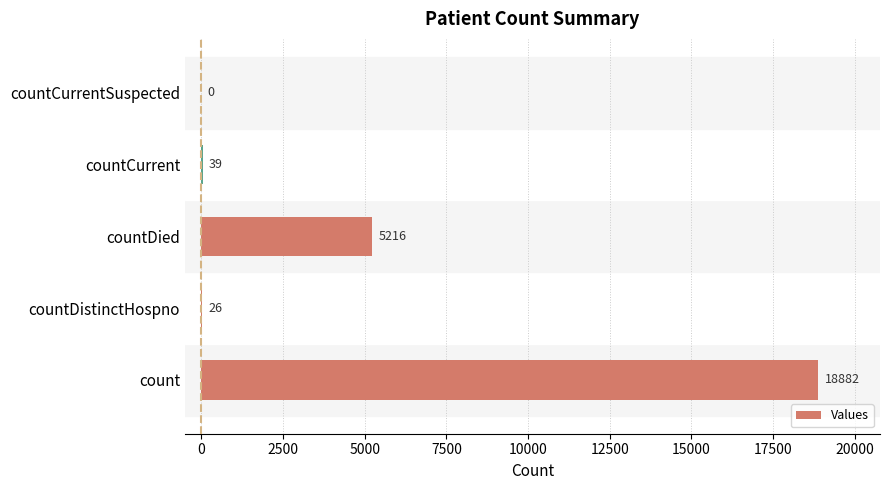

Are the bars horizontal?

Yes